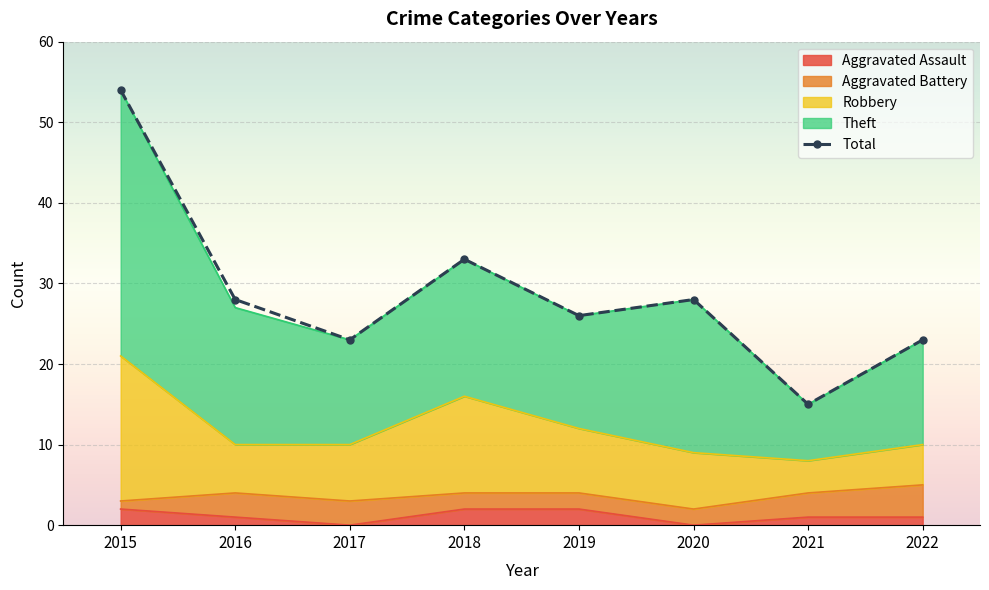

What is the difference between the values at 2020 and 2019?

2